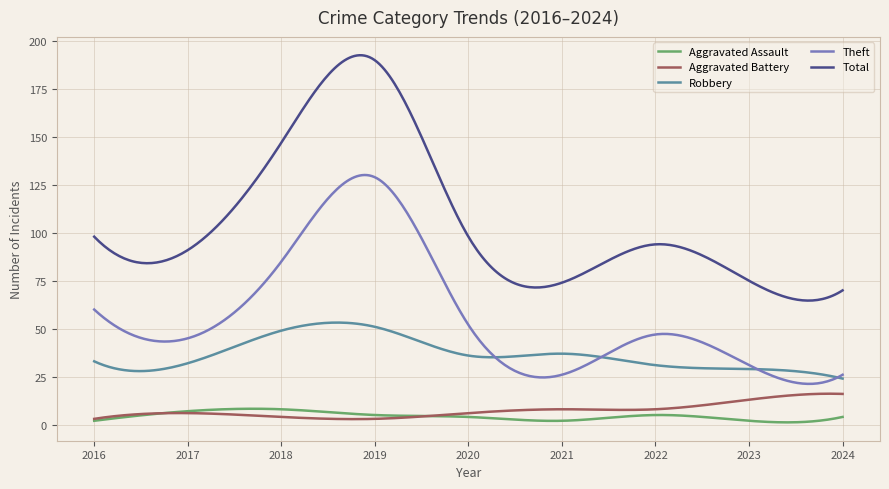

True or false: Robbery and Total intersect in this chart.

False